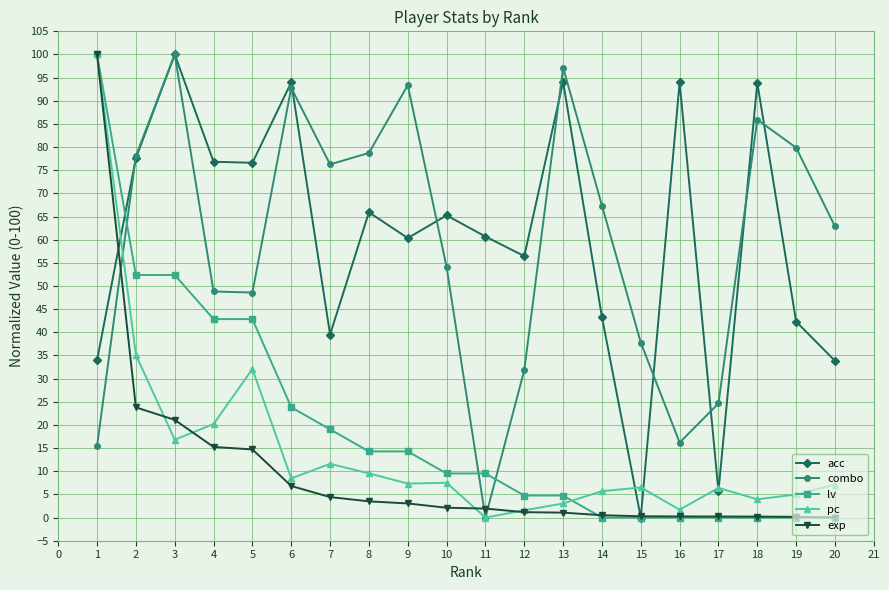

Rank the series at 8 from highest to lowest value.

combo, acc, lv, pc, exp